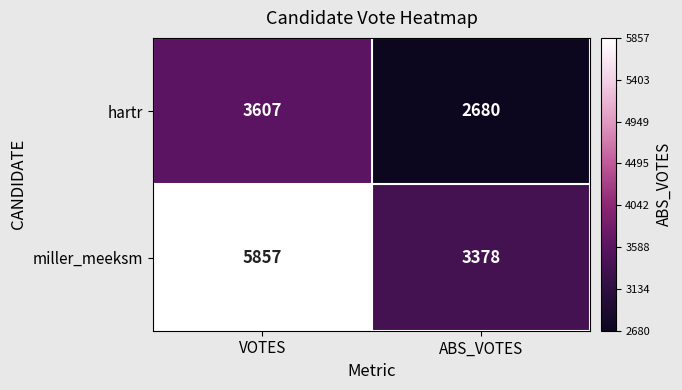

Which series has the largest total across all categories?

miller_meeksm